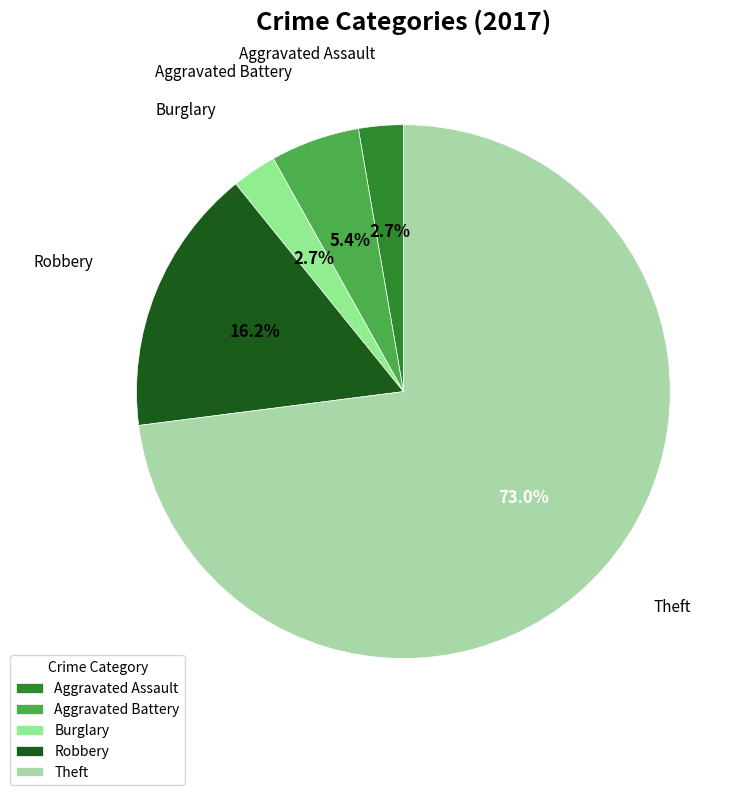

Which slice is the largest?

Theft